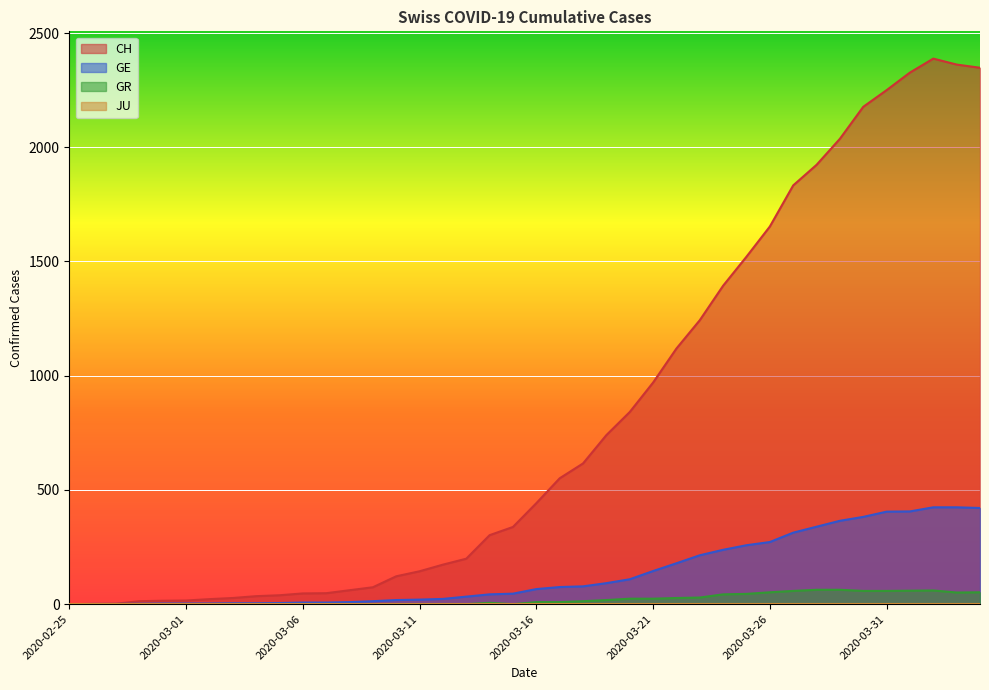

What is the value of the GR point at the 22nd from the left?

9